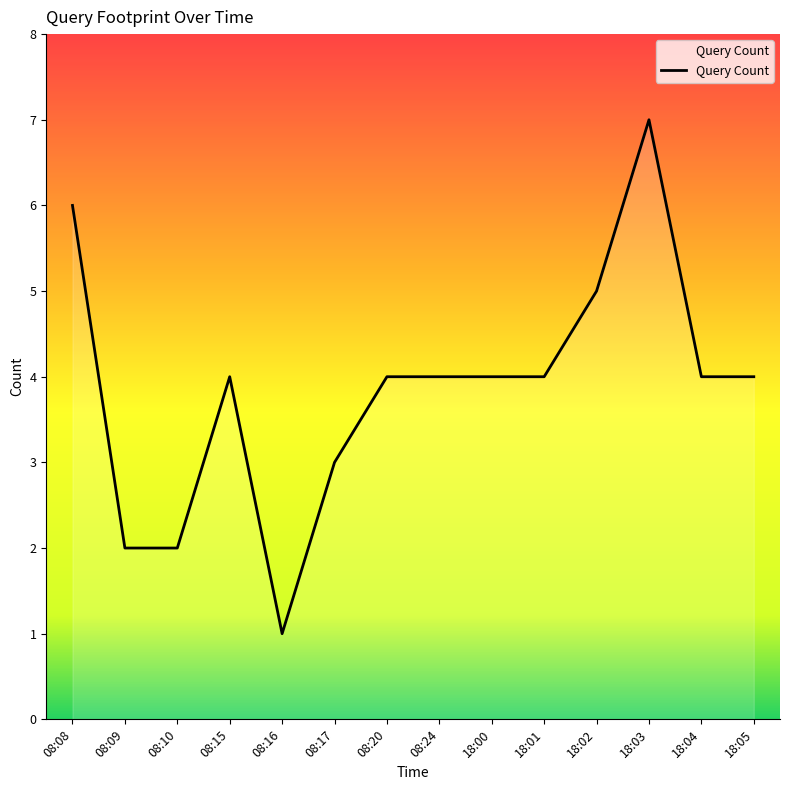

Approximately how many times larger is the value at 18:04 compared to 08:09?

2.0